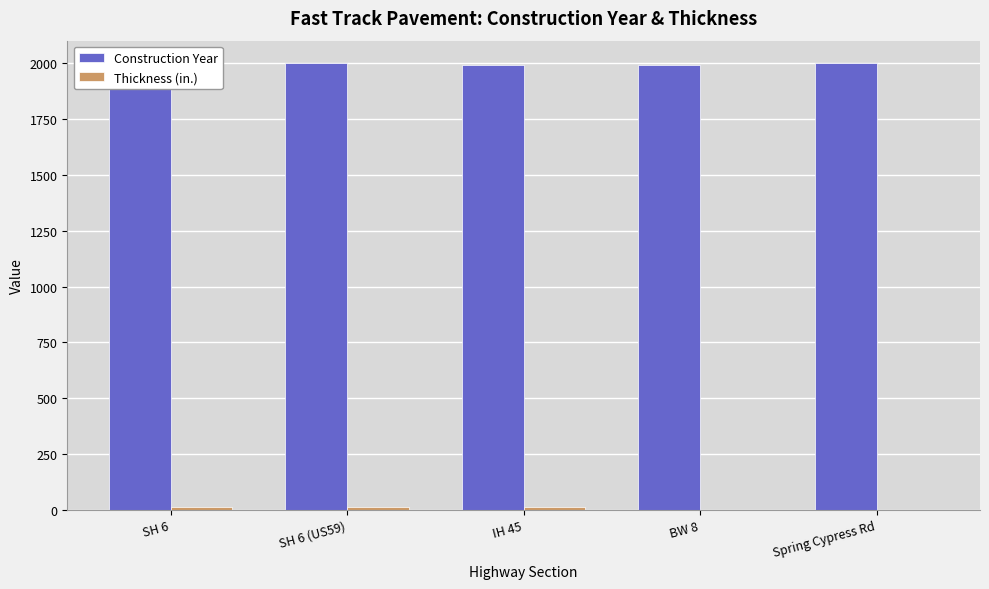

Which series has the largest total across all categories?

Construction Year